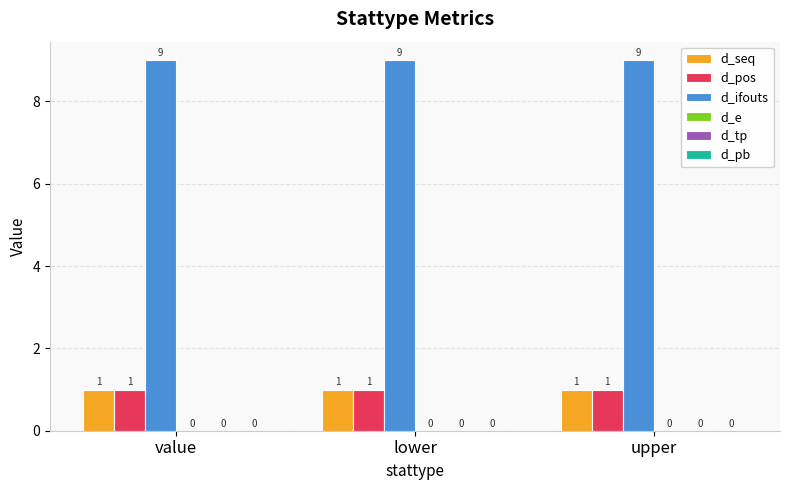

Which series has the largest total across all categories?

d_ifouts